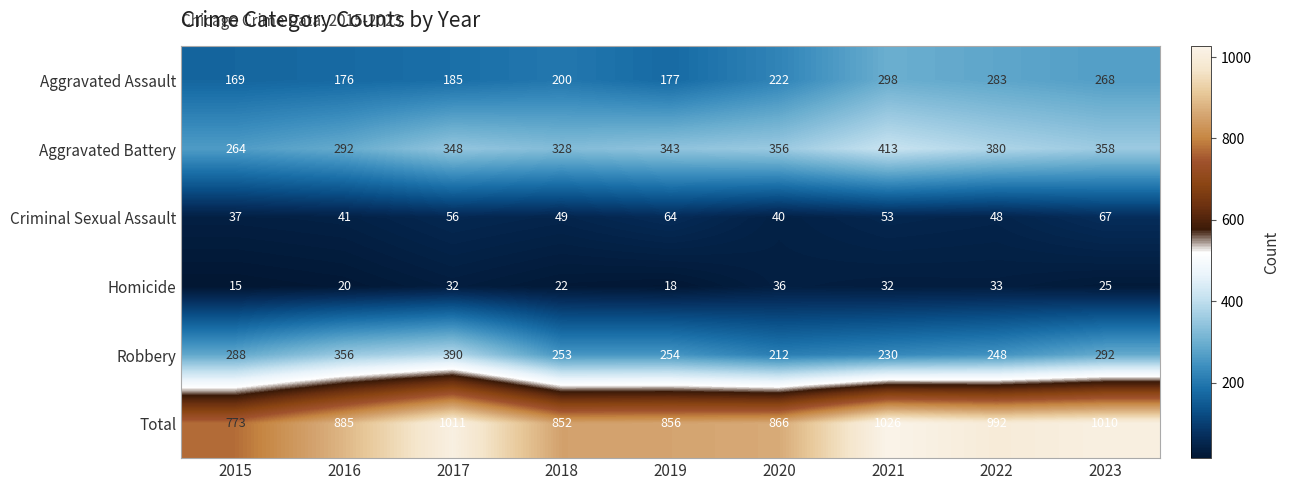

What is the approximate value of Aggravated Assault at 2023, to the nearest 10?

270